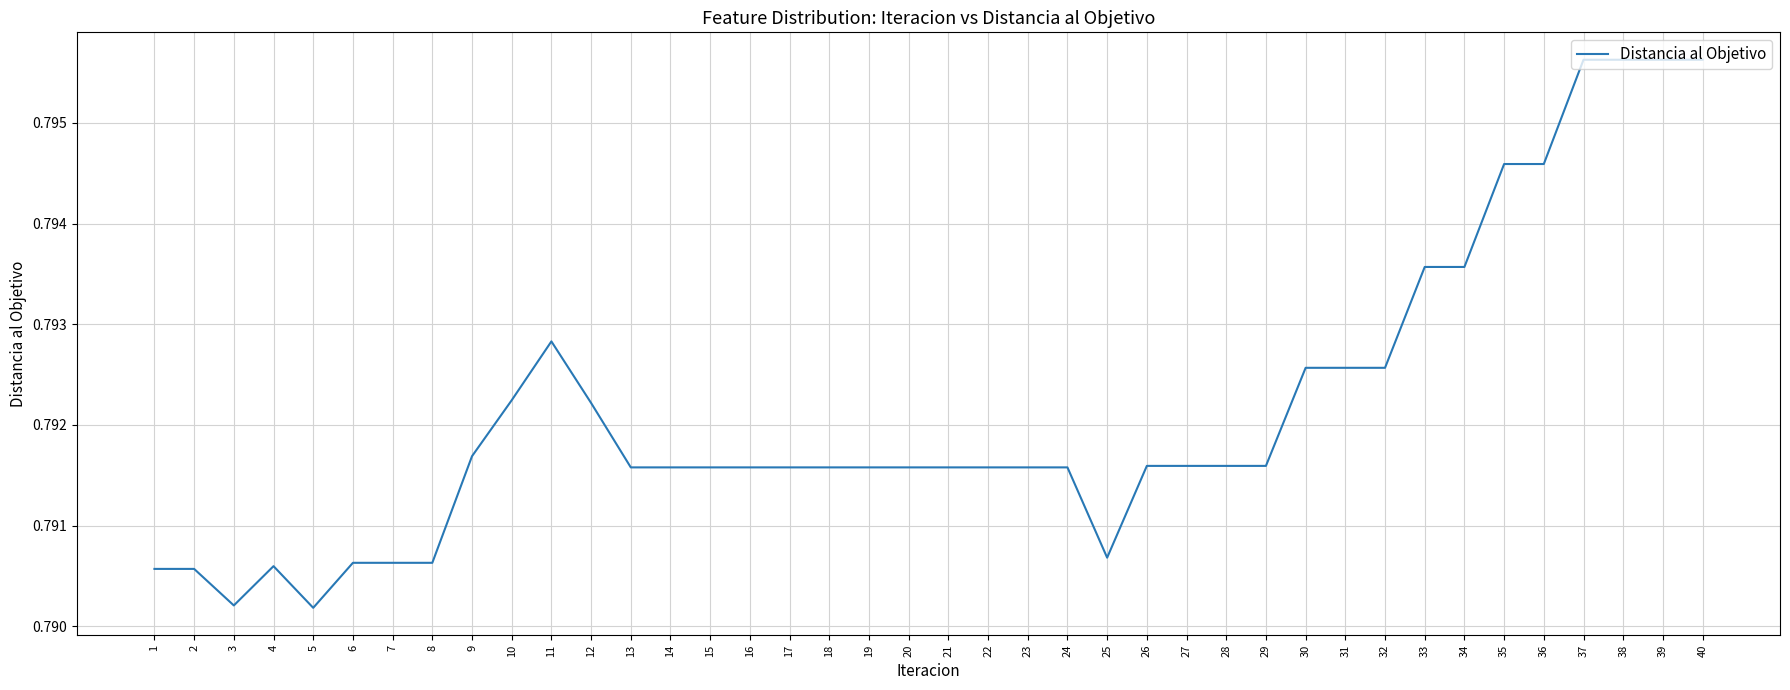

Which has a higher value, 19 or 5?

19